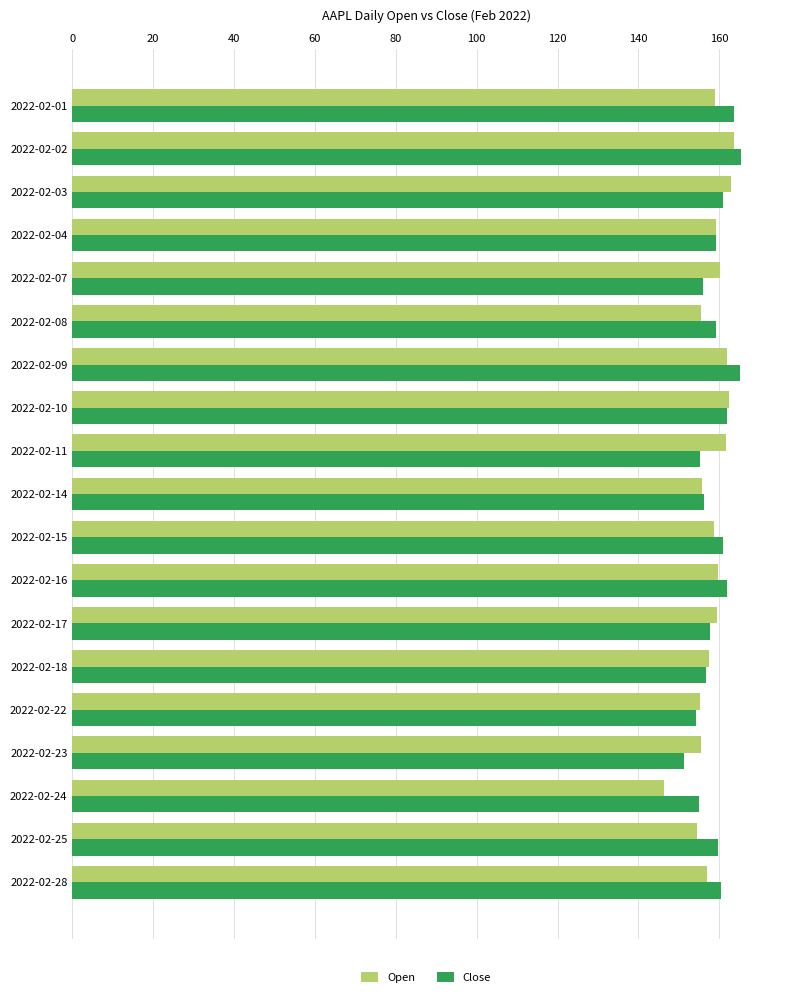

What is the difference between the Open values at 2022-02-02 and 2022-02-08?

8.1